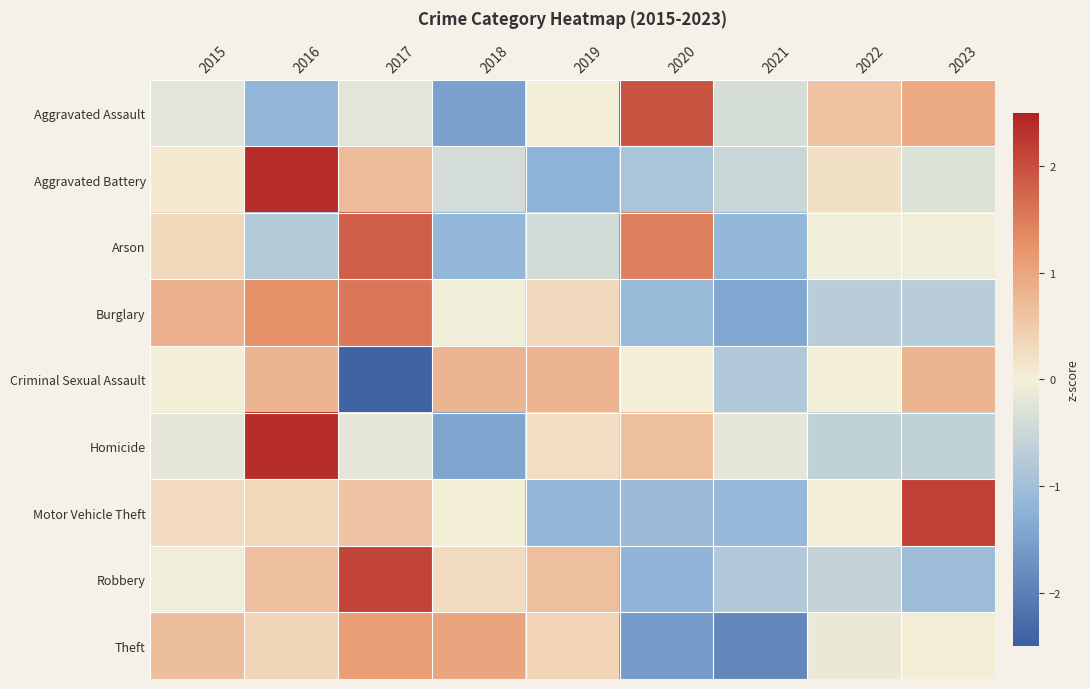

How many categories are shown in the chart?

9